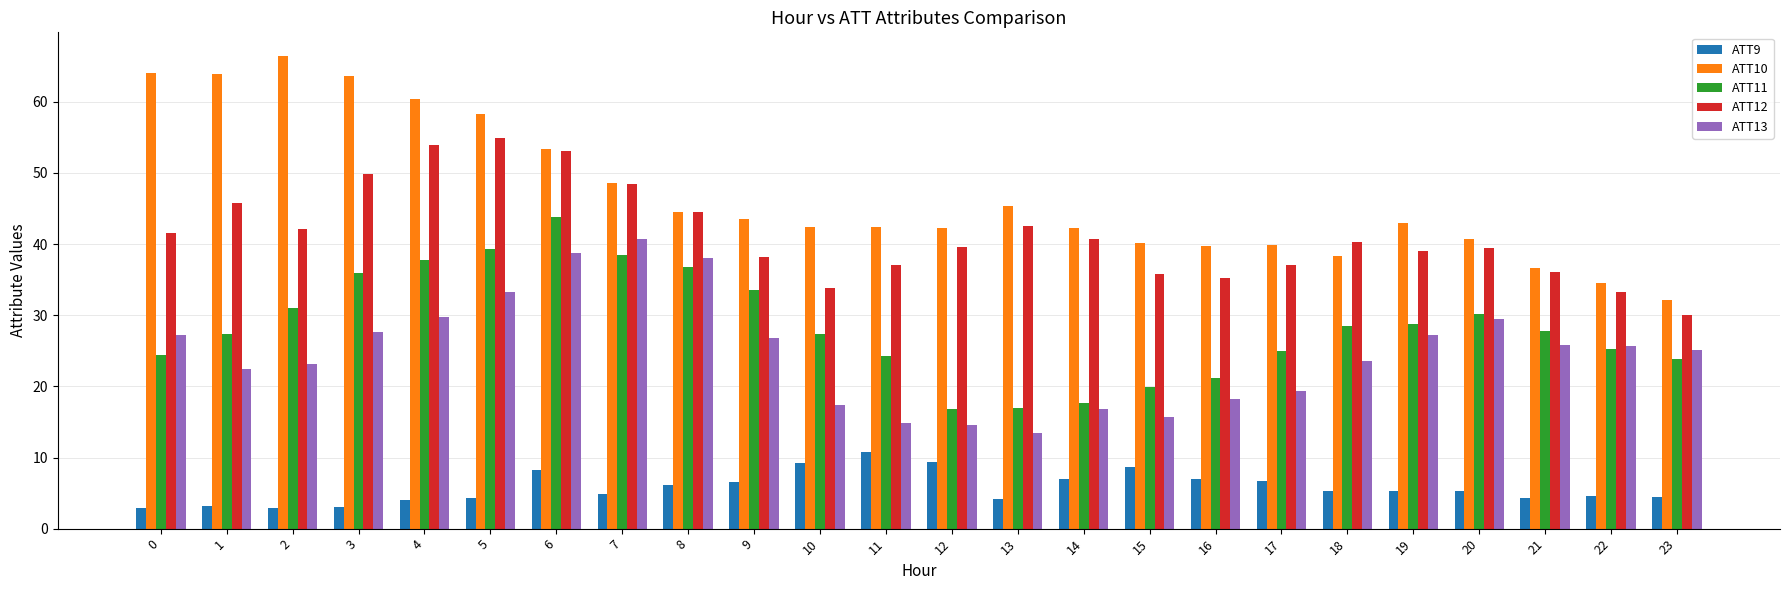

Is it true that ATT10 equals 15.8 at 5?

False